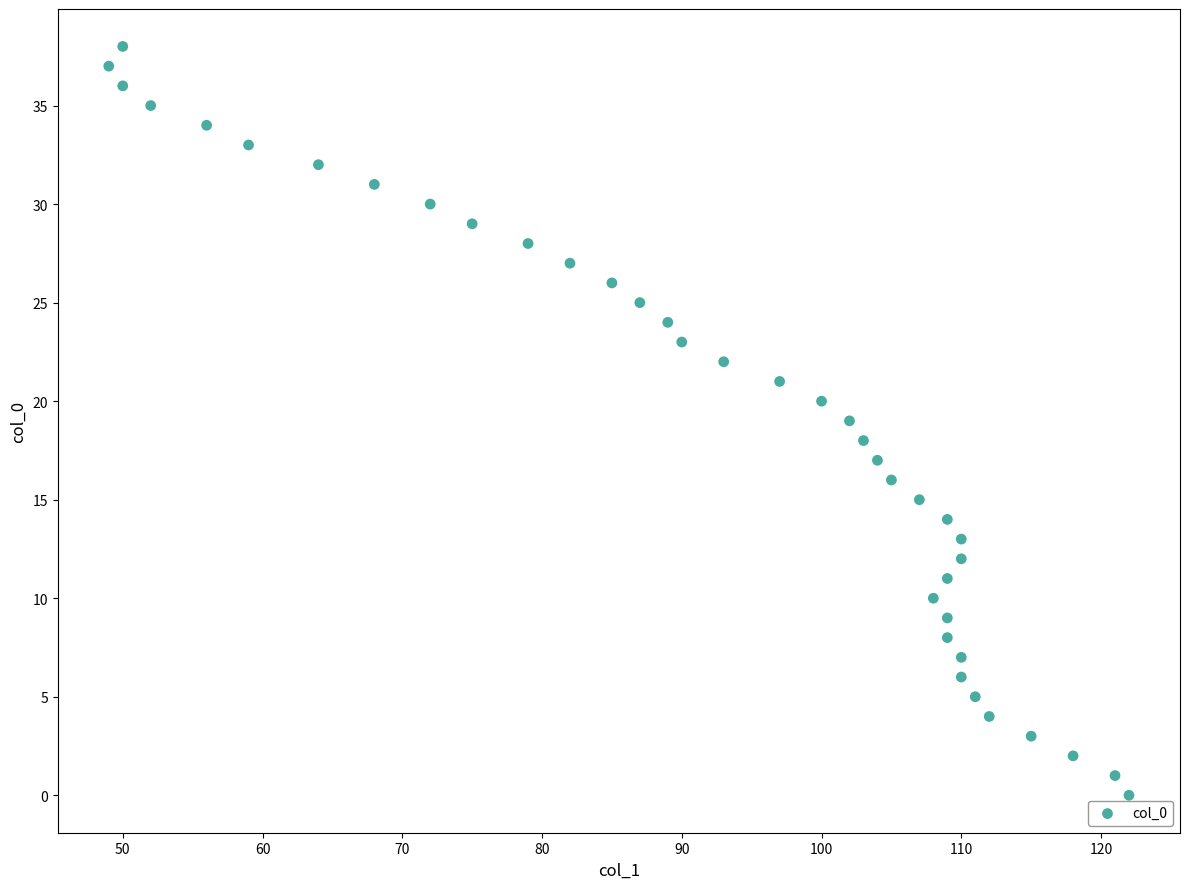

What is the range of Y values (max minus min)?

38